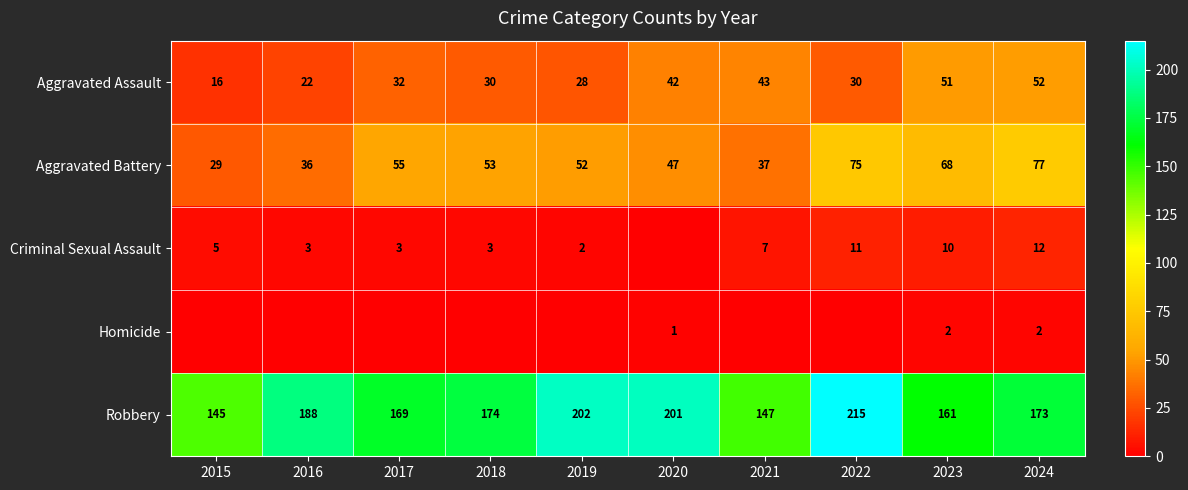

What is the difference between the maximum and minimum values in the Criminal Sexual Assault series?

12